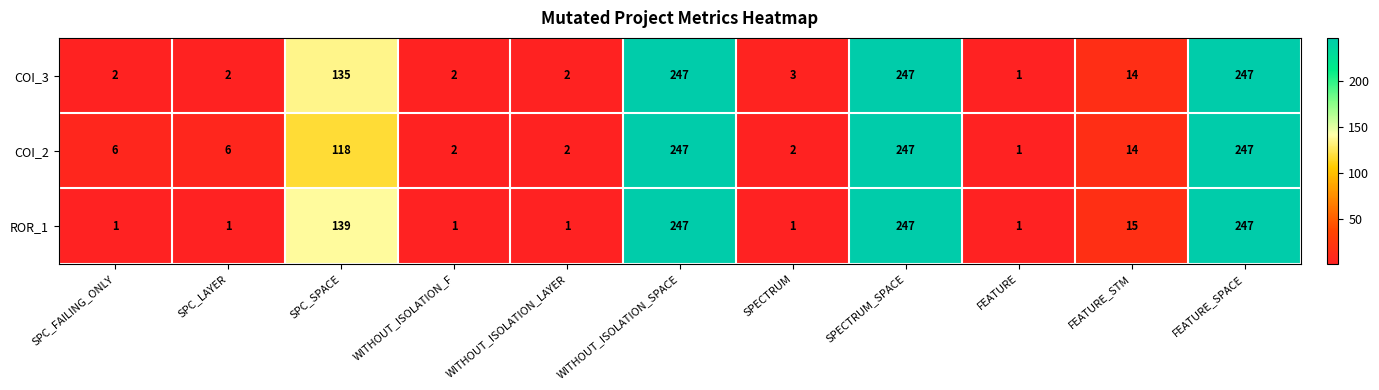

Between SPC_SPACE and SPECTRUM, which series saw the biggest shift?

ROR_1